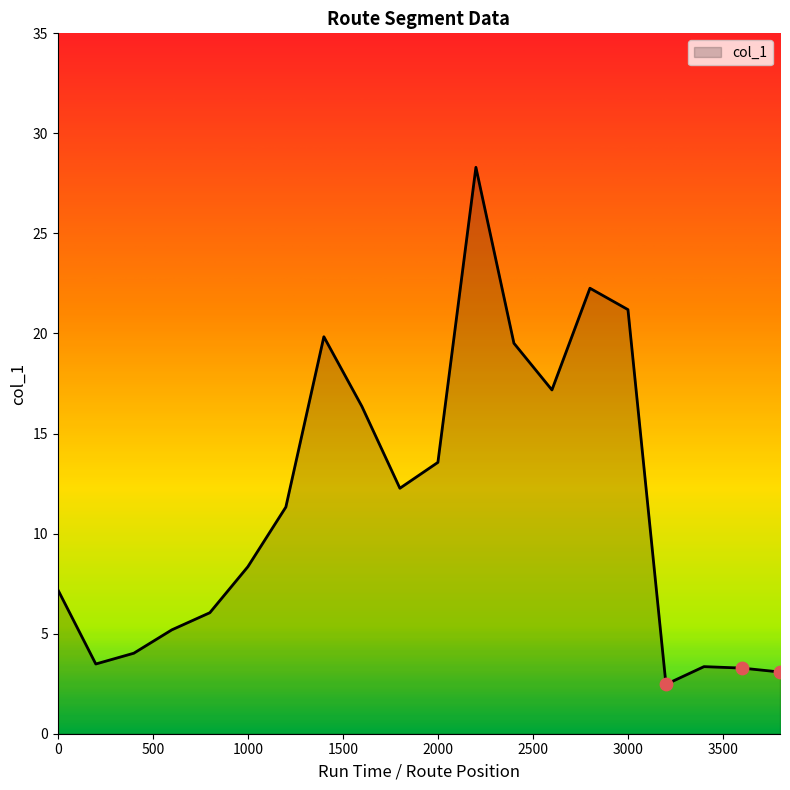

What is the greatest value displayed?

28.3